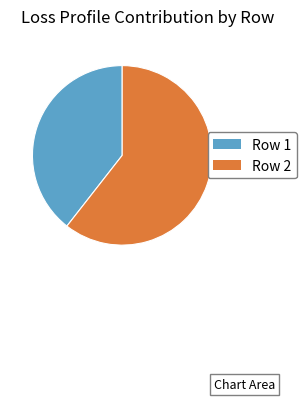

What is the smallest slice in the pie chart?

Row 1